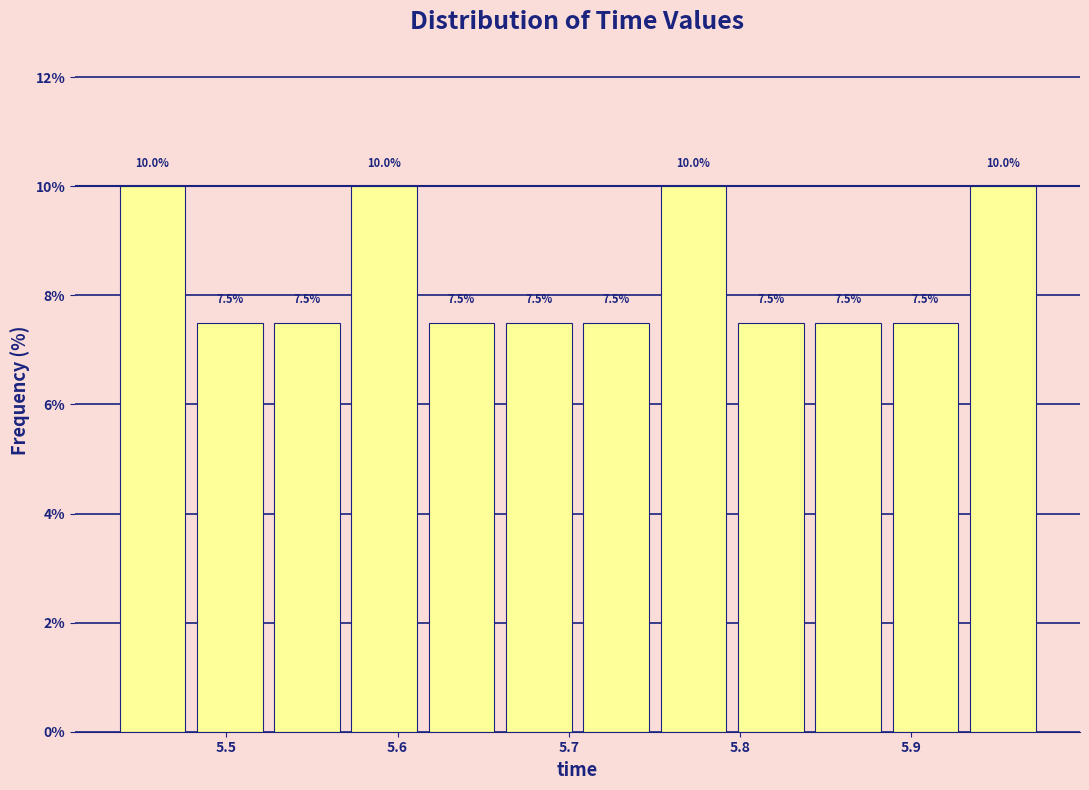

Reading left to right, list every bar in this chart as the range it spans on the x-axis followed by its height. The bar edges are not printed on the chart, so give them approximately, as read against the axis.

5.43 to 5.48: 10.0
5.48 to 5.52: 7.5
5.52 to 5.57: 7.5
5.57 to 5.61: 10.0
5.61 to 5.66: 7.5
5.66 to 5.71: 7.5
5.71 to 5.75: 7.5
5.75 to 5.80: 10.0
5.80 to 5.84: 7.5
5.84 to 5.89: 7.5
5.89 to 5.93: 7.5
5.93 to 5.98: 10.0